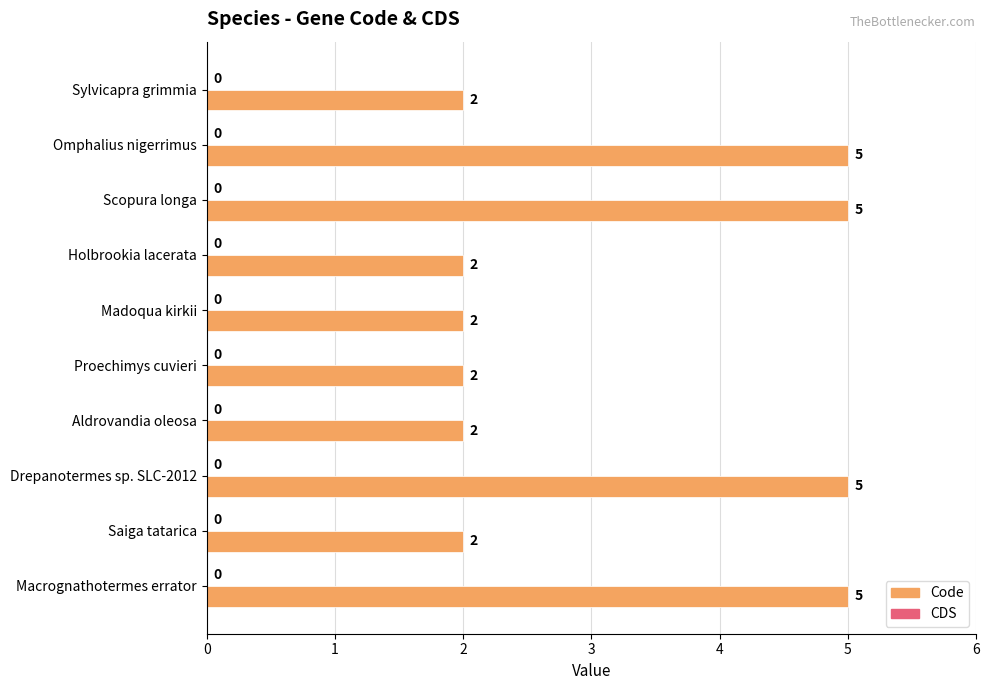

Reading bottom to top, transcribe all the data shown in this chart.

5	2	5	2	2	2	2	5	5	2